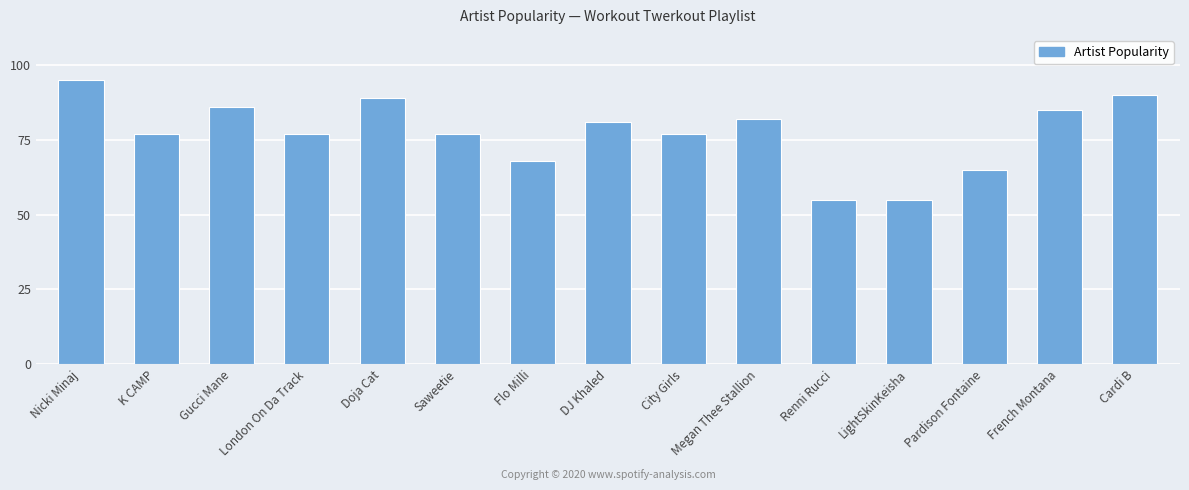

What is the smallest value displayed?

55